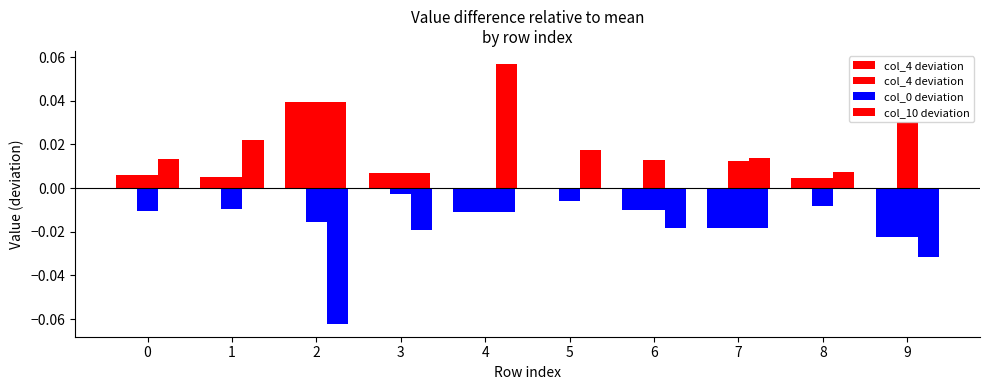

Where does the col_0 deviation series first go above 0?

6